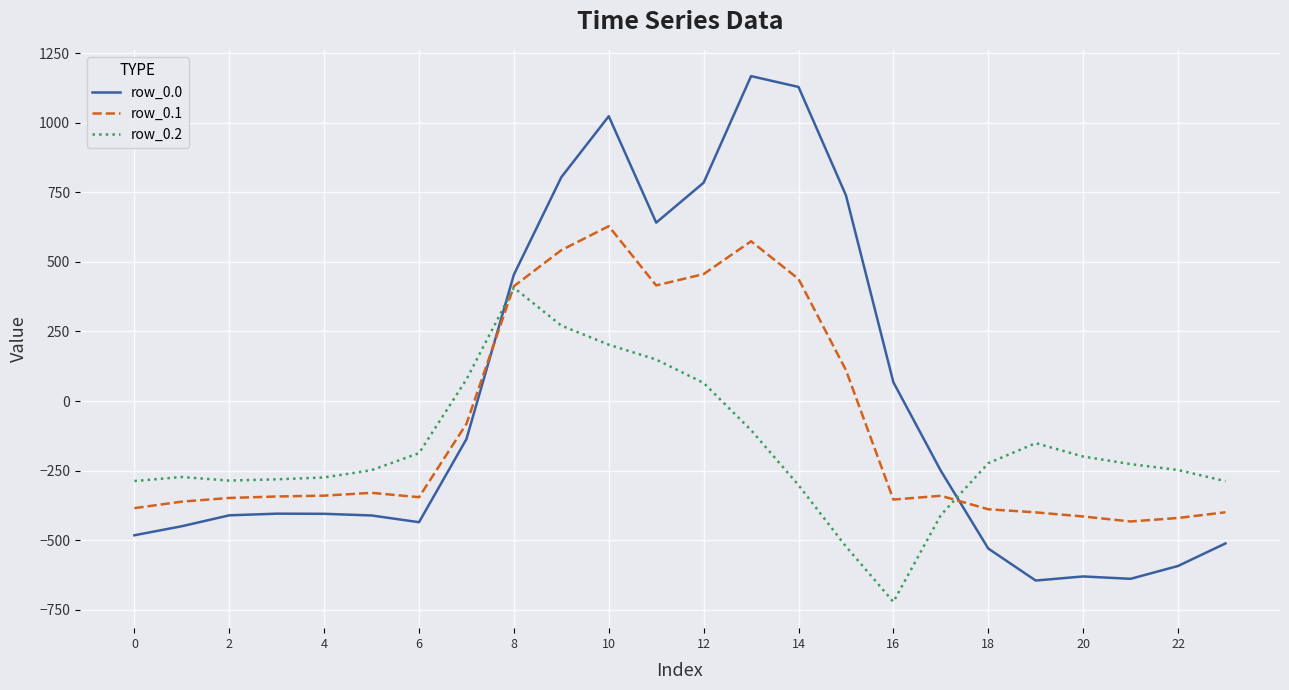

Rank the series by their maximum value, from lowest to highest.

row_0.2, row_0.1, row_0.0